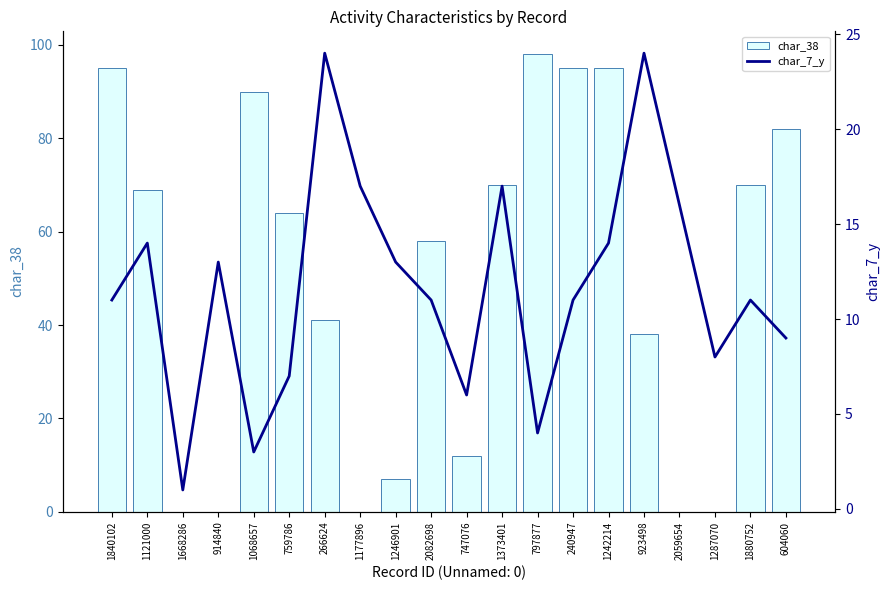

What is the label of the 13th bar from the right?

1177896